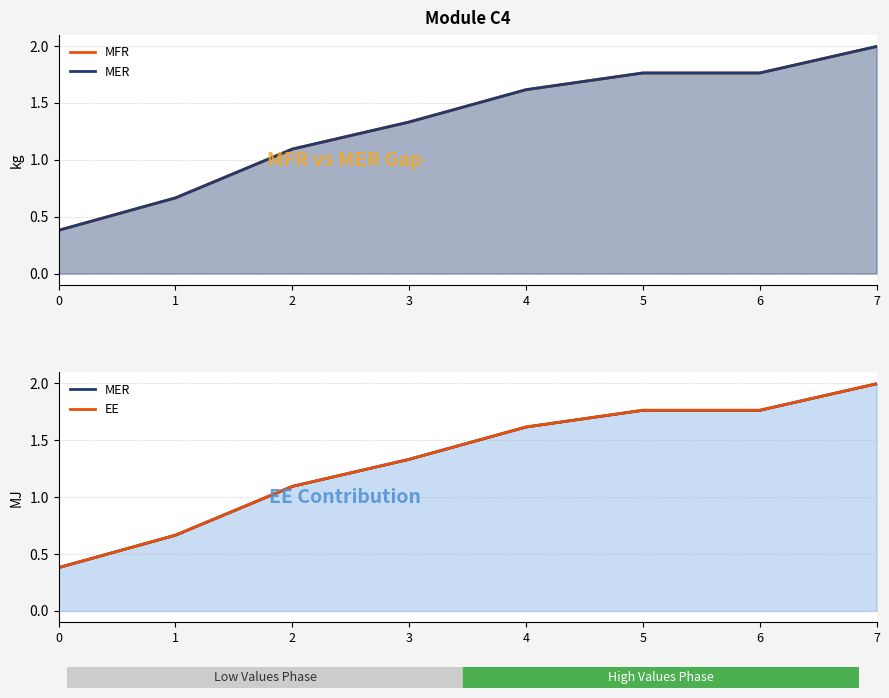

Reading right to left, extract all data points from this chart.

MFR: 7=2.0	6=1.8	5=1.8	4=1.6	3=1.3	2=1.1	1=0.7	0=0.4
MER: 7=2.0	6=1.8	5=1.8	4=1.6	3=1.3	2=1.1	1=0.7	0=0.4
EE: 7=2.0	6=1.8	5=1.8	4=1.6	3=1.3	2=1.1	1=0.7	0=0.4